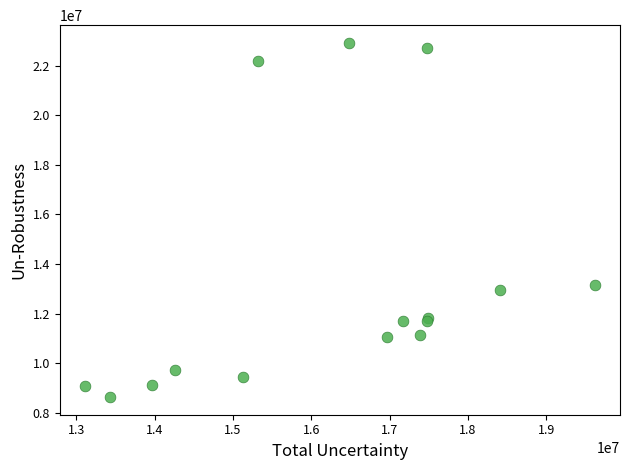

What Y value in the scatter plot is closest to 15774200?

13154600